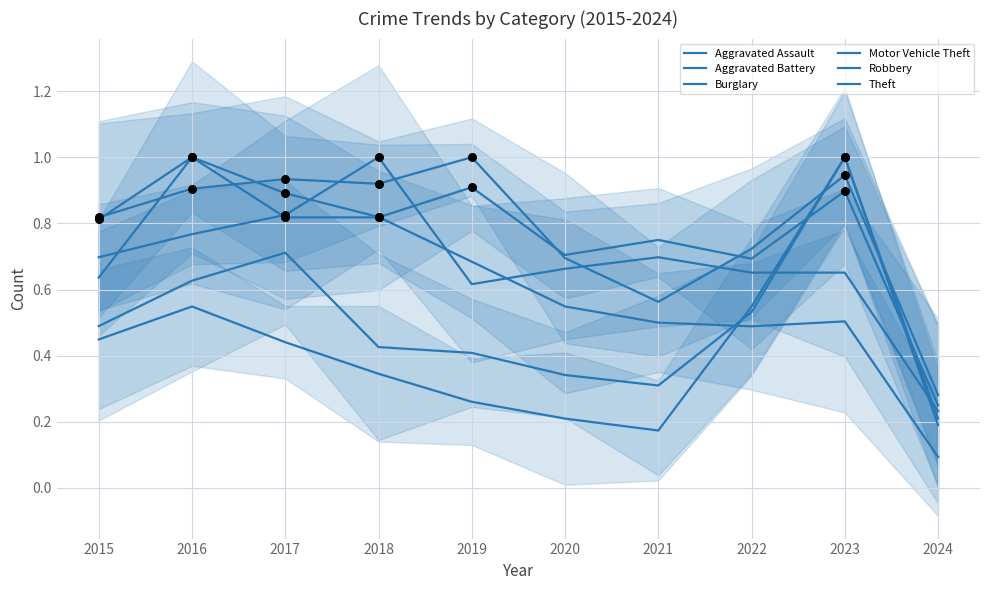

At which category is the sum across all series the highest?

2023